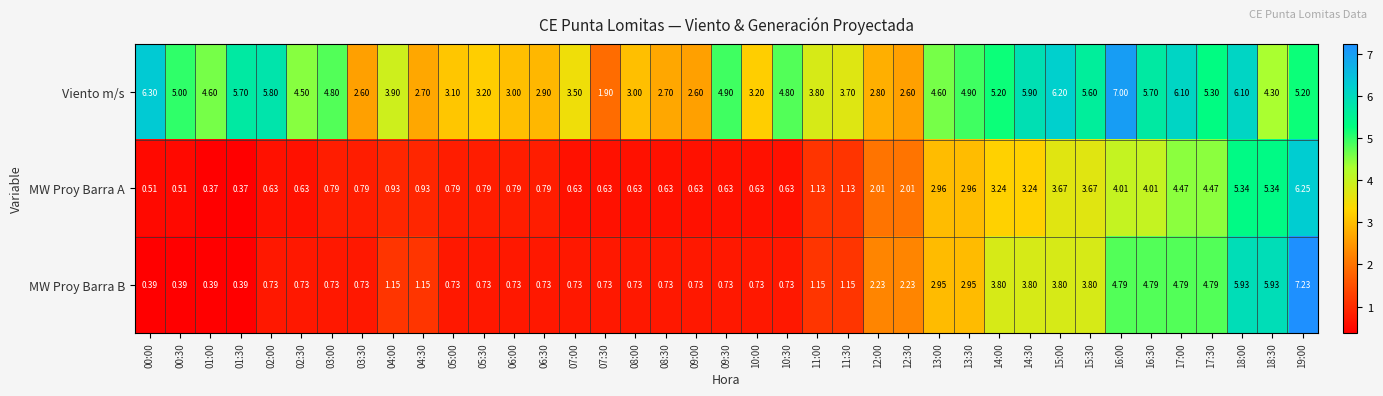

List the series in order of their peak value, lowest first.

MW Proy Barra A, Viento m/s, MW Proy Barra B